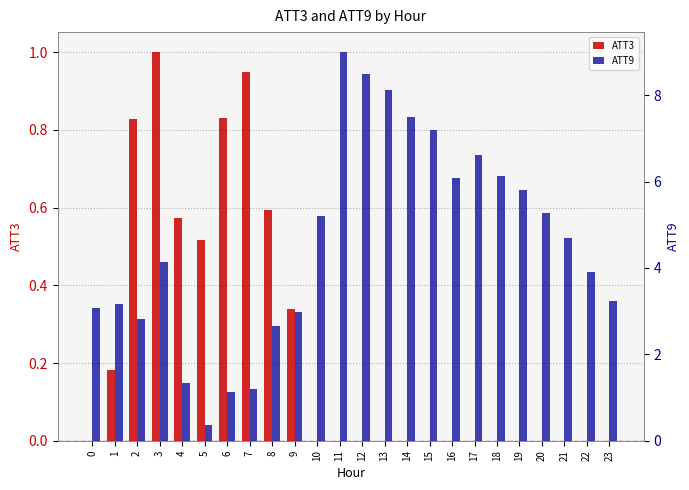

The value of ATT9 at 21 is 7.5. True or false?

False